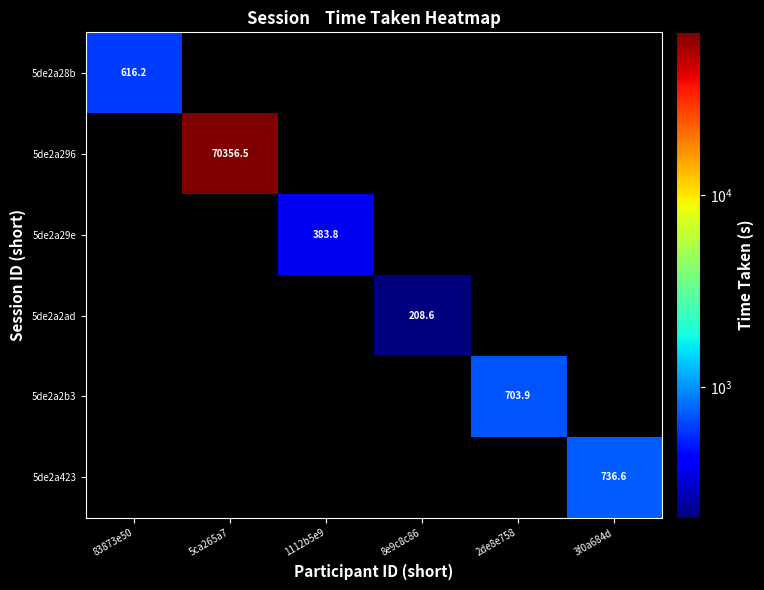

How many positive values does the 5de2a296 series have?

1